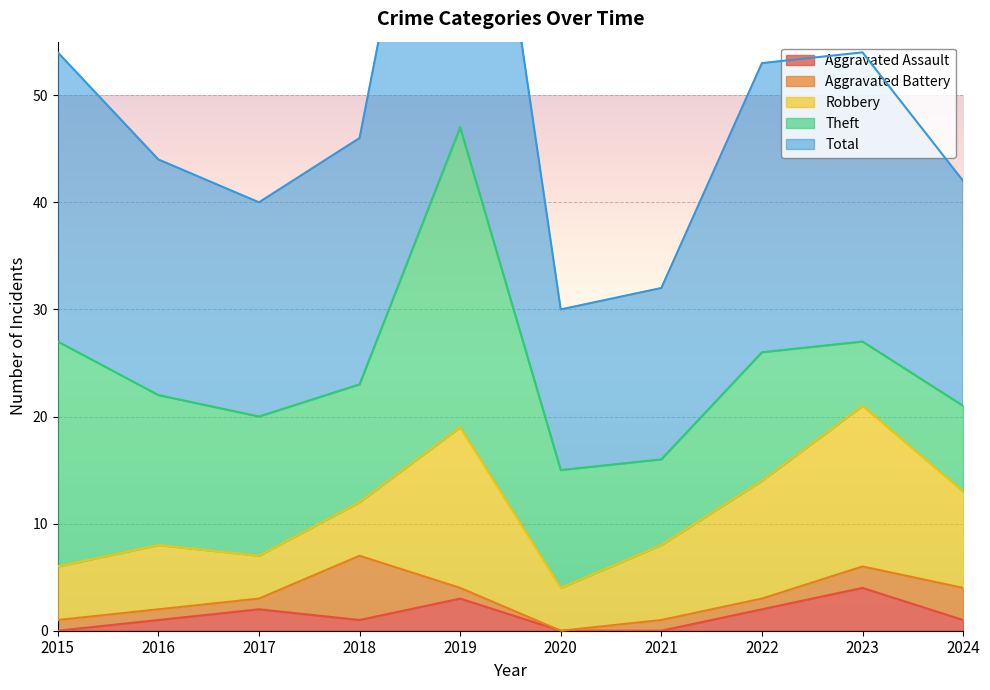

Which category has the highest value in the Theft series?

2019